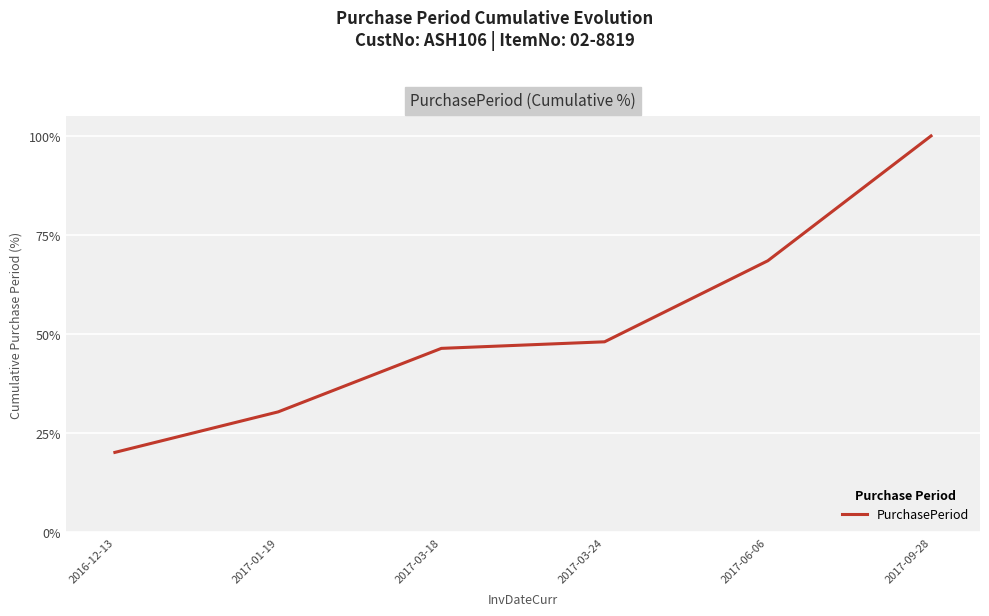

What is the difference between the maximum and minimum values?

79.8